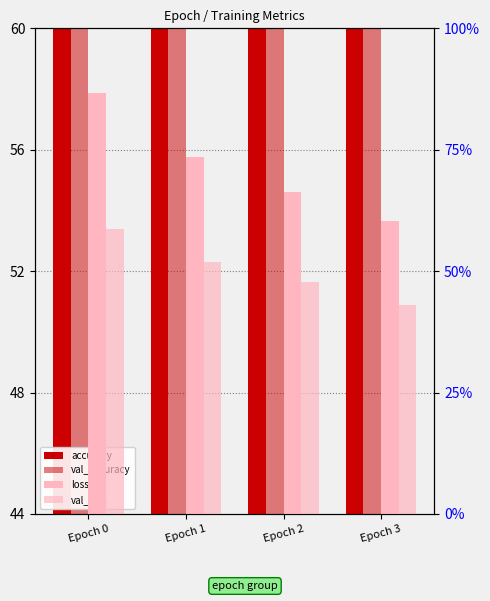

Which label corresponds to the smallest value in the chart?

Epoch 3